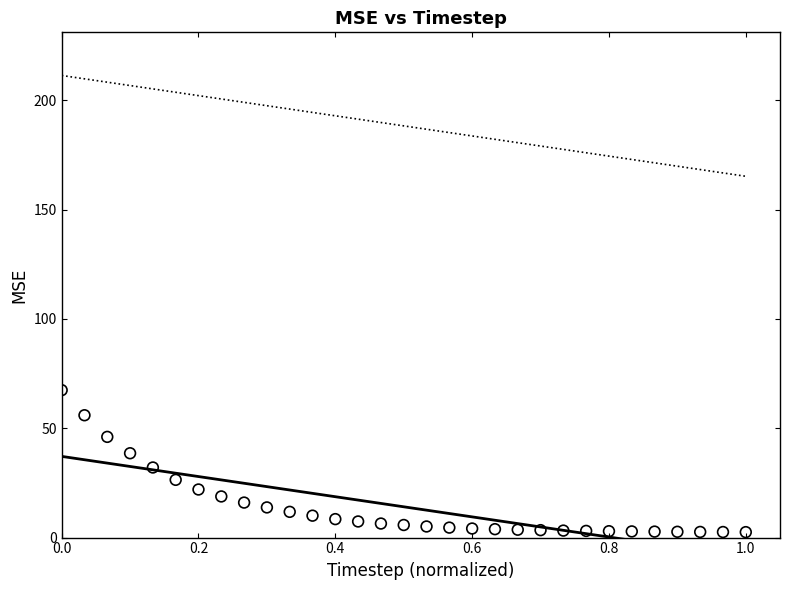

What is the range of X values (max minus min)?

1.0